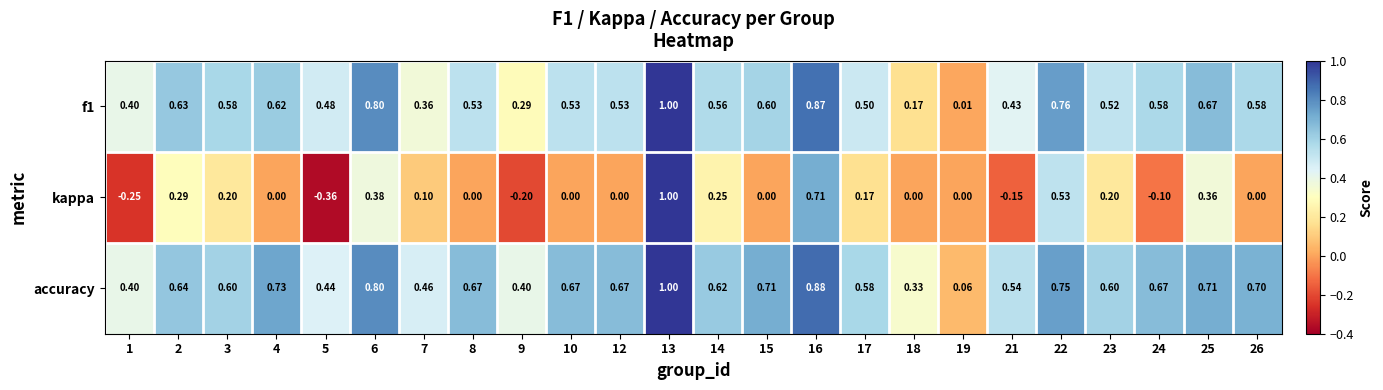

Count the number of data series in this chart.

3